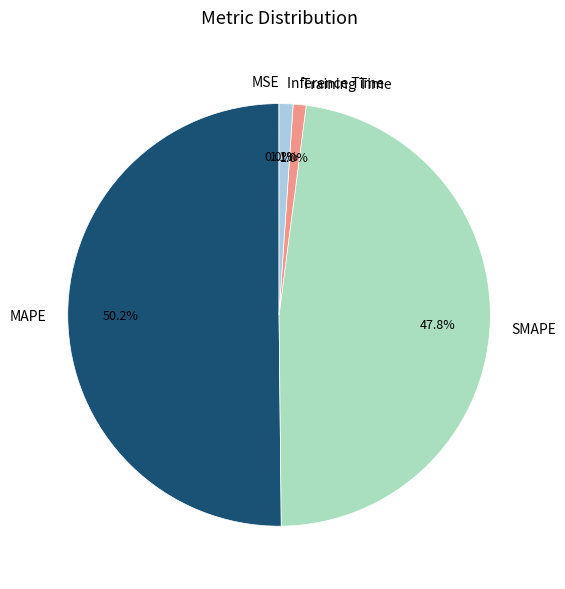

What is the majority slice?

MAPE